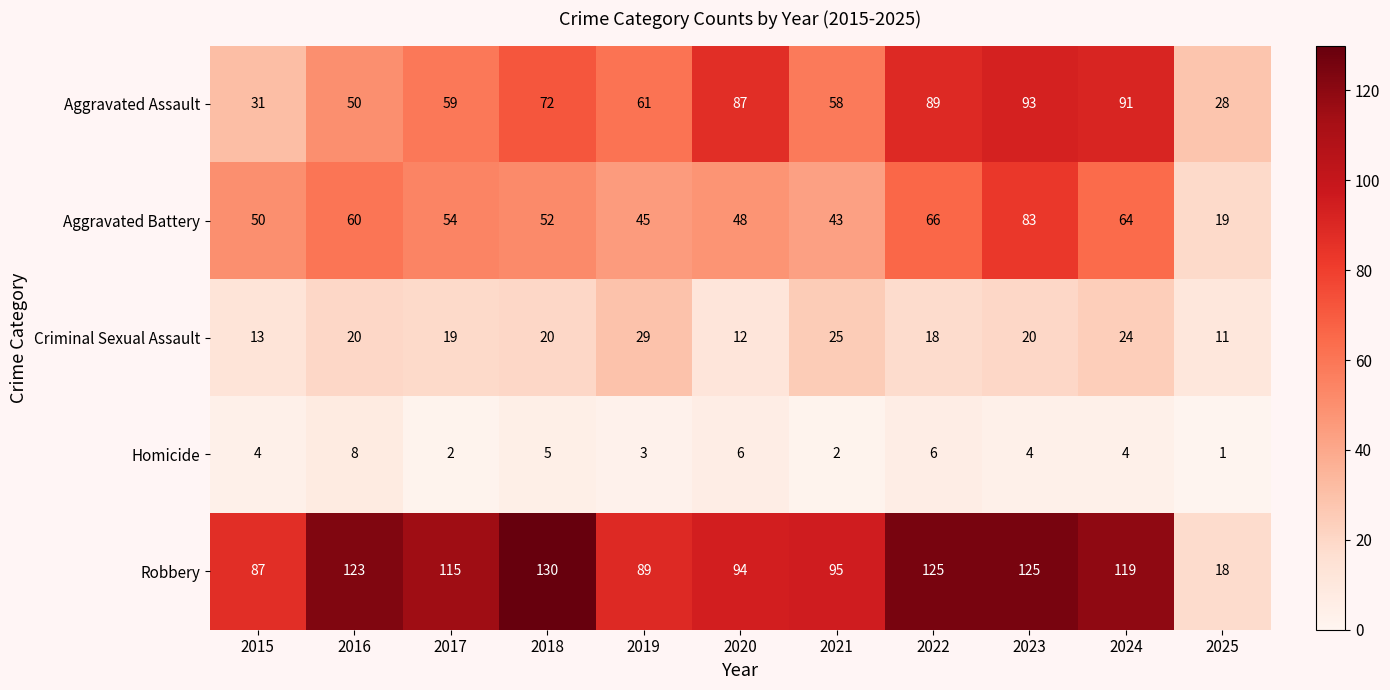

What is the approximate value of Aggravated Battery at 2016?

60